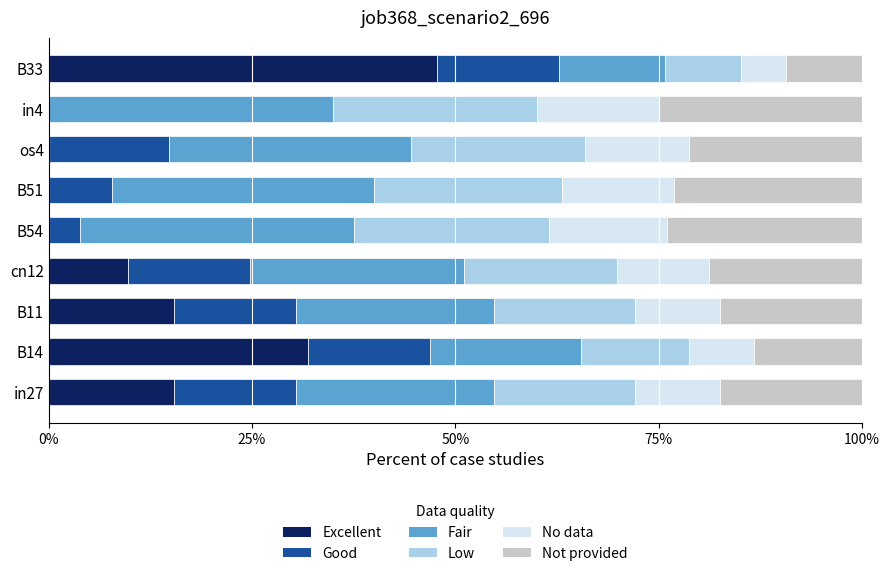

What are all the series names shown in the legend?

Excellent, Good, Fair, Low, No data, Not provided